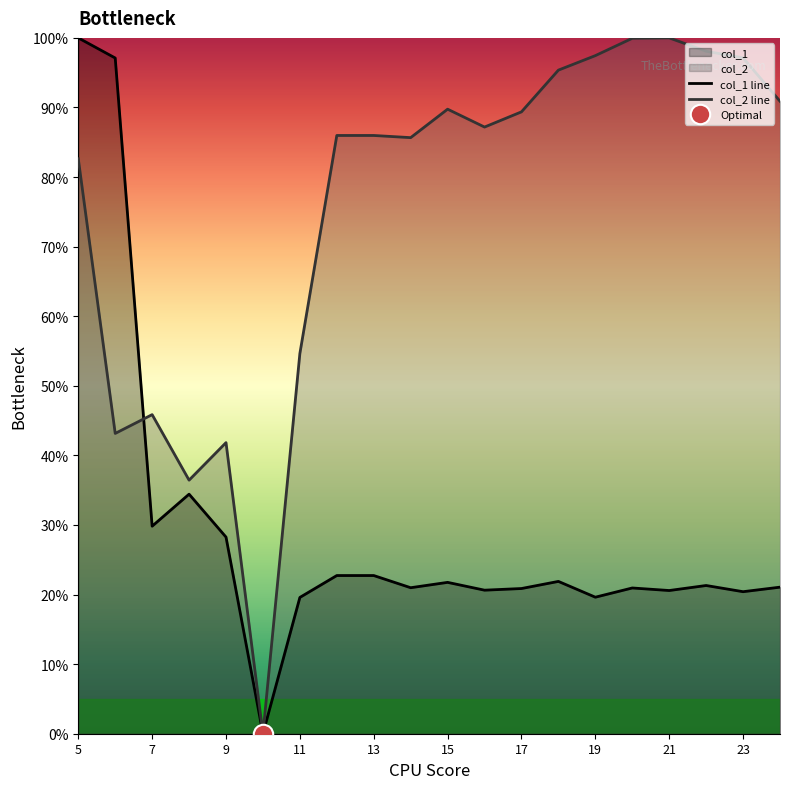

At which category is the sum across all series the highest?

5